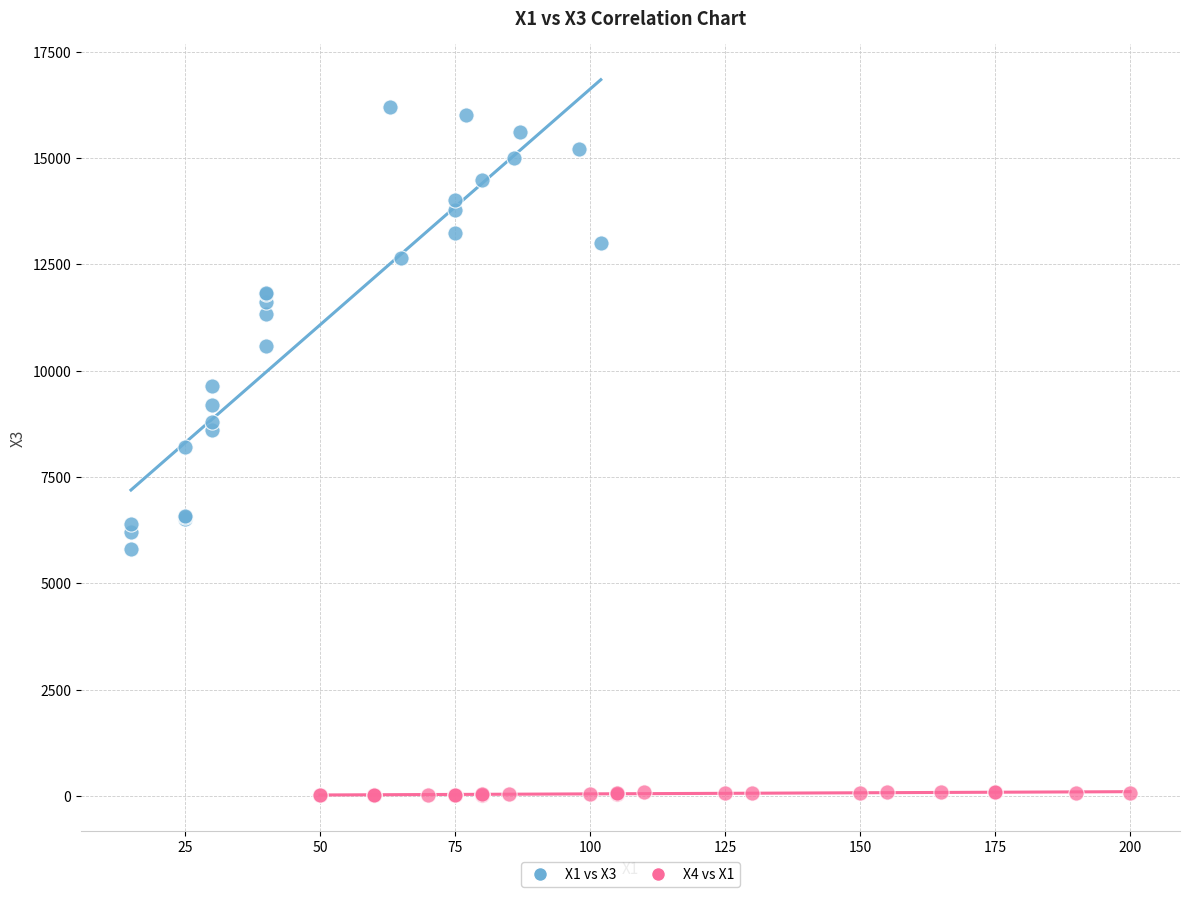

Which series reaches the minimum Y coordinate?

X4 vs X1